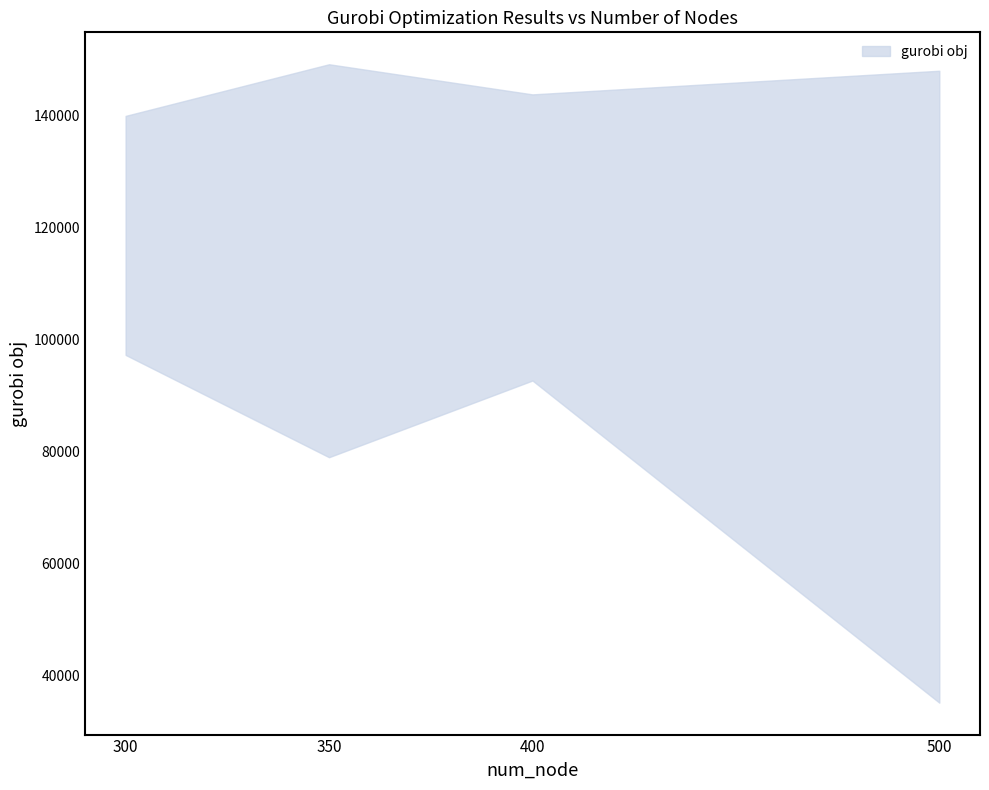

The value of gurobi time (sec) at 500 is 37.1. True or false?

False